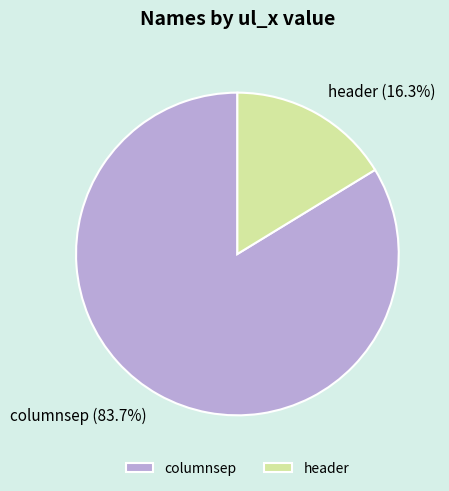

Between columnsep and header, which is larger?

columnsep